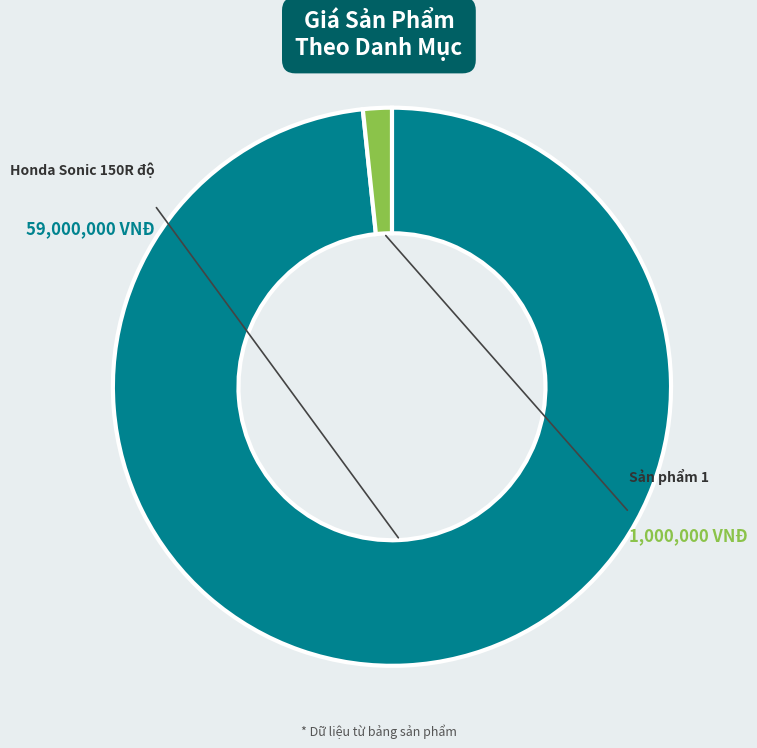

To the nearest percent, what is the average slice percentage?

50%